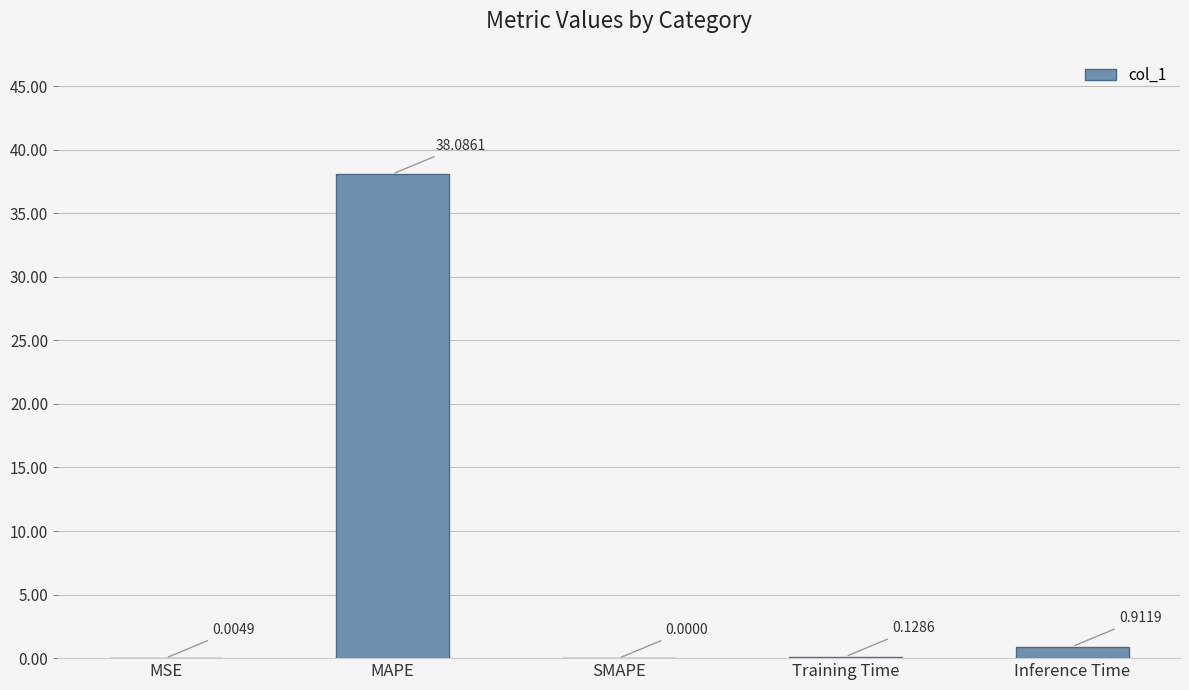

Where is the data nearest to the value 19?

Inference Time